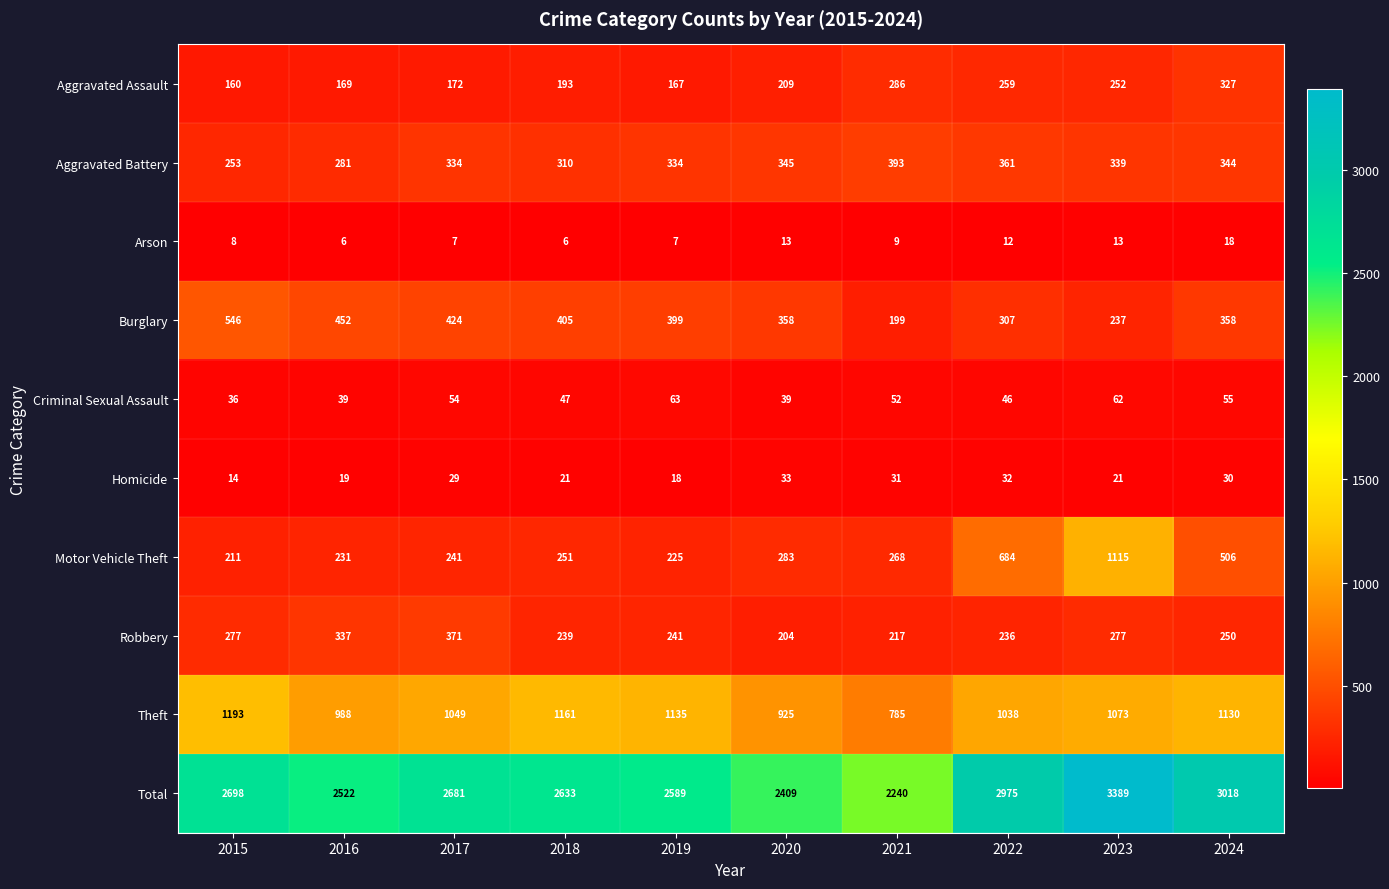

What is the total value across all series at 2016?

5044